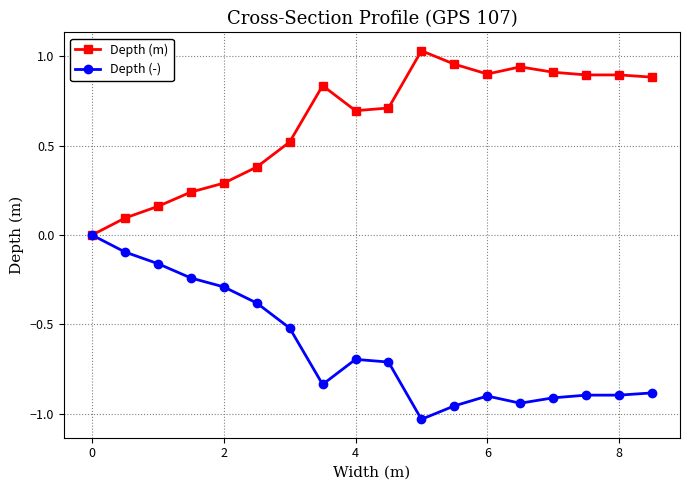

True or false: Depth (-) has more than 1 points higher than both neighbors.

True